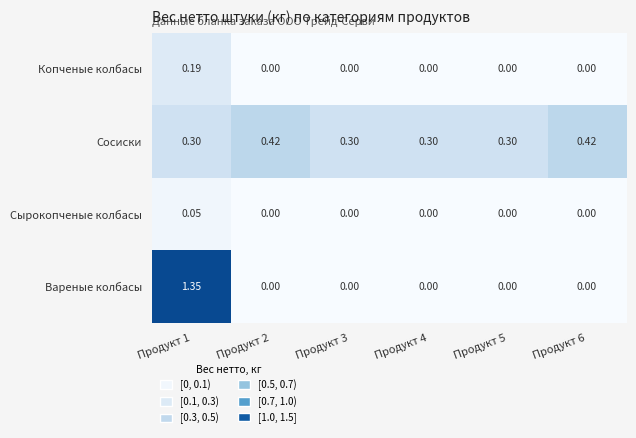

At which category is the sum across all series the highest?

Продукт 1